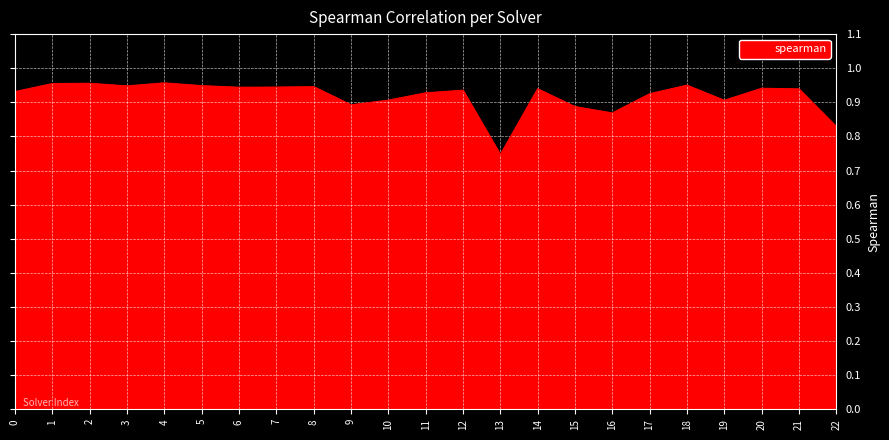

Where is the data nearest to the value 0?

13